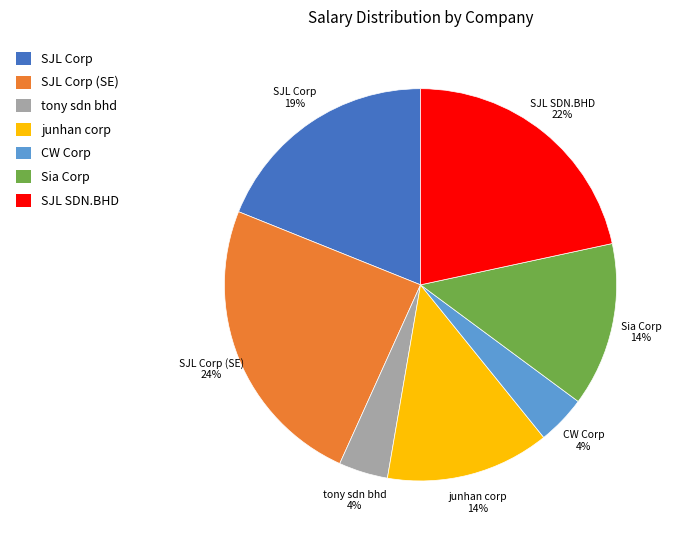

To the nearest percent, what is the average slice percentage?

14%